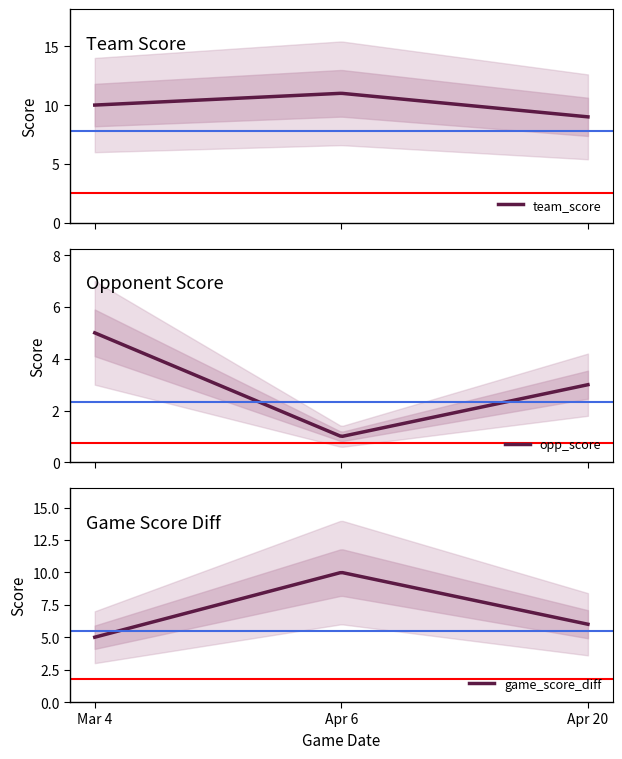

Where does the opp_score series first go above 3?

Mar 4